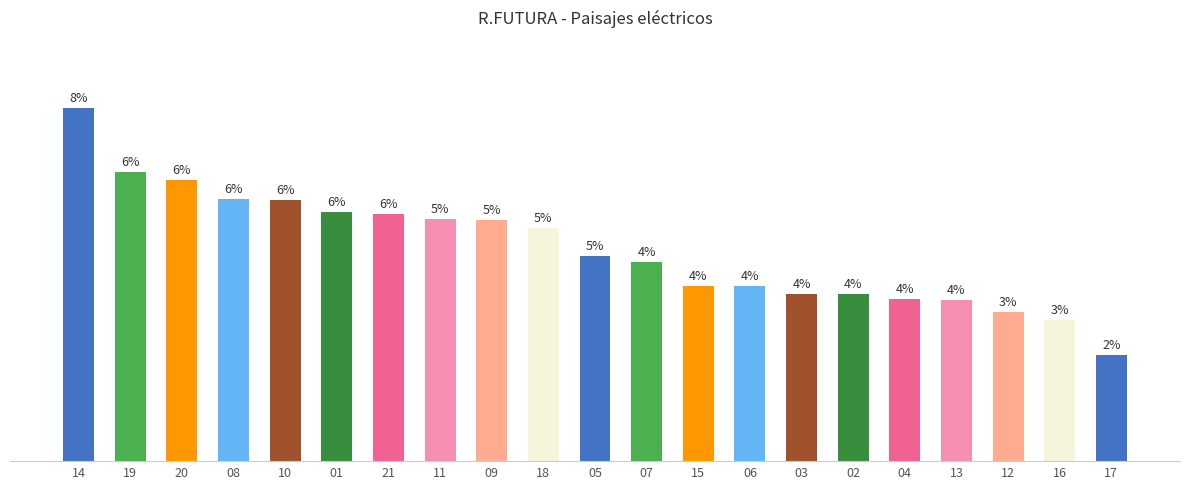

Does the chart contain any negative values?

No